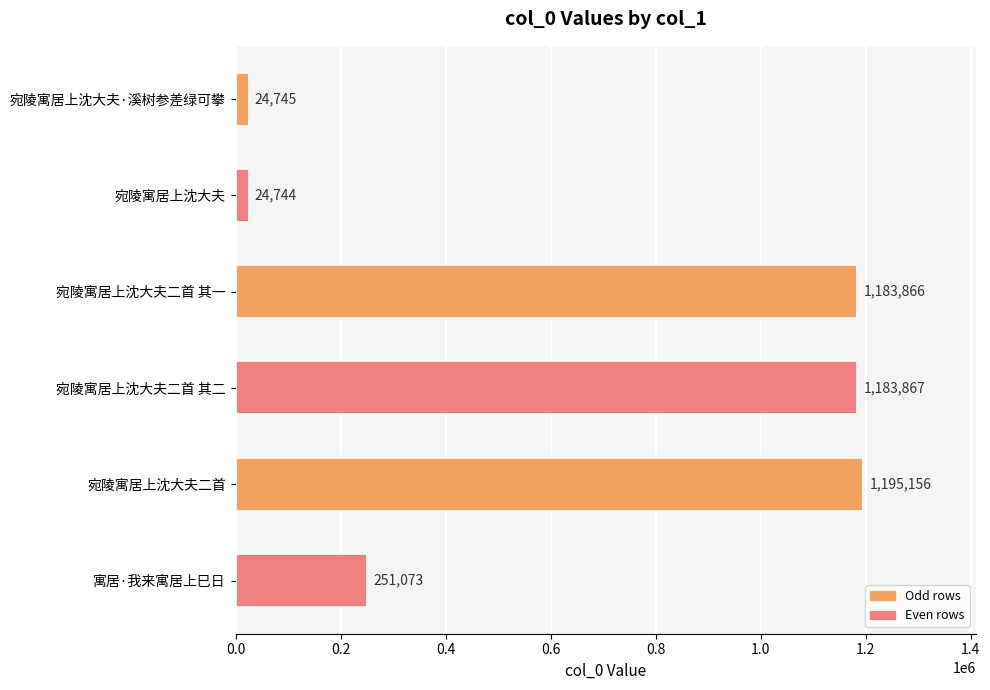

Rank the categories by value from highest to lowest.

宛陵寓居上沈大夫二首, 宛陵寓居上沈大夫二首 其二, 宛陵寓居上沈大夫二首 其一, 寓居·我来寓居上巳日, 宛陵寓居上沈大夫·溪树参差绿可攀, 宛陵寓居上沈大夫